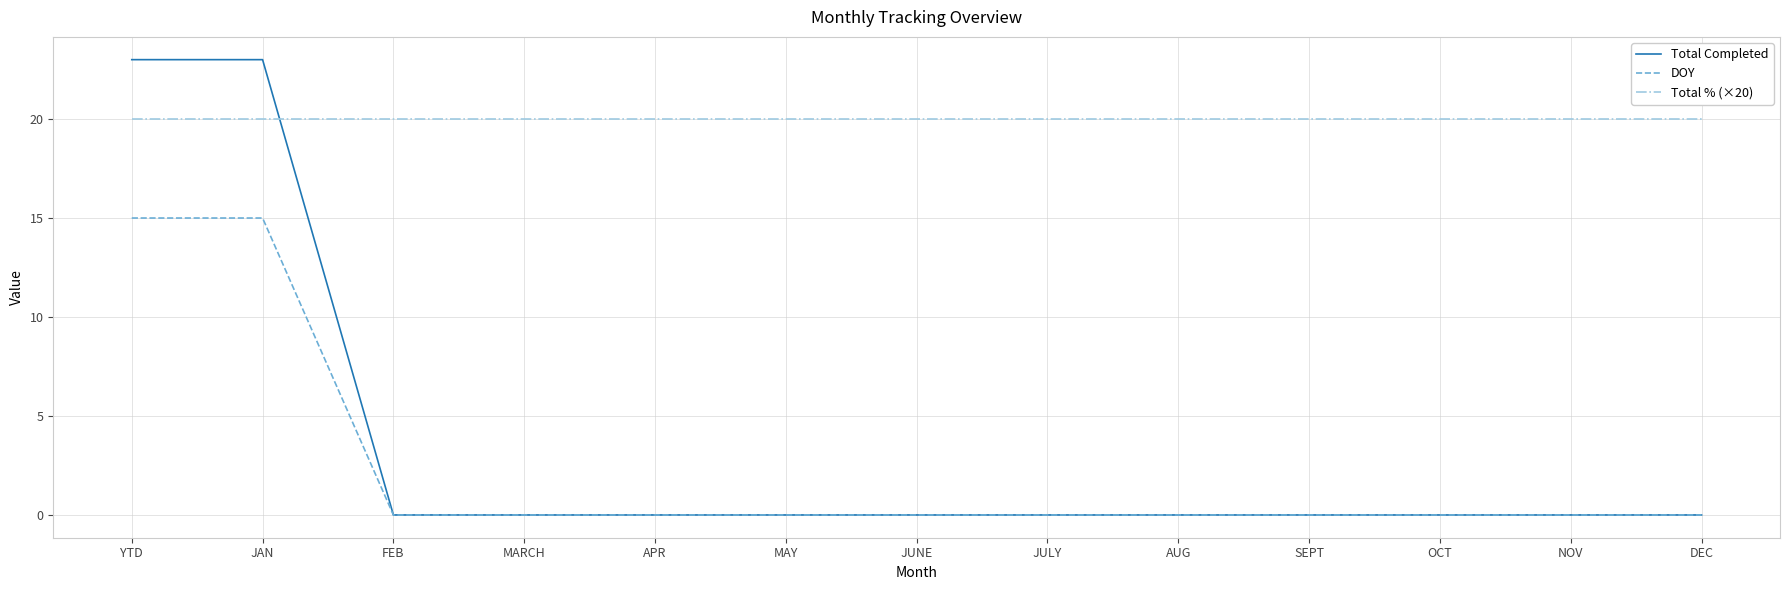

True or false: Total % (×20) and DOY intersect in this chart.

False